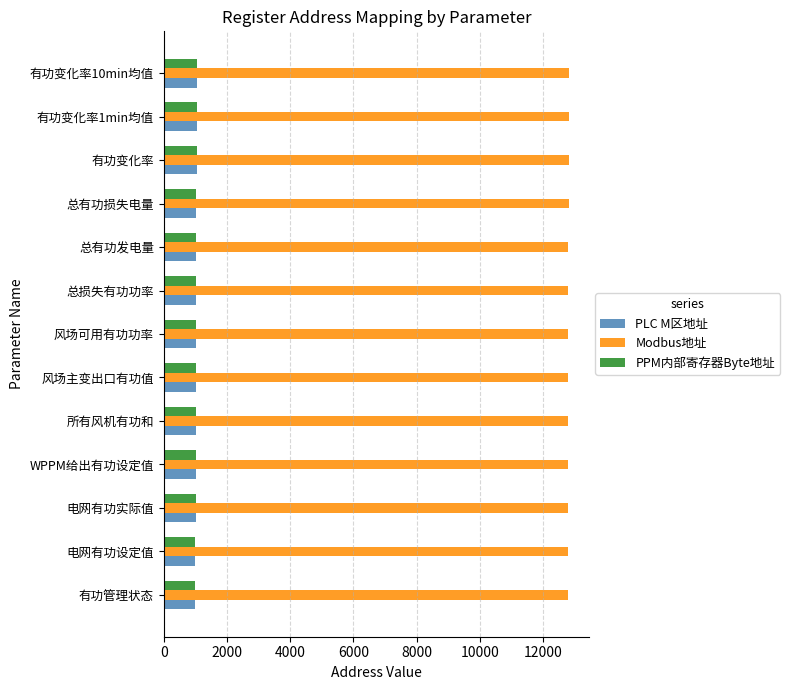

What is the sum of all PPM内部寄存器Byte地址 values?

13312